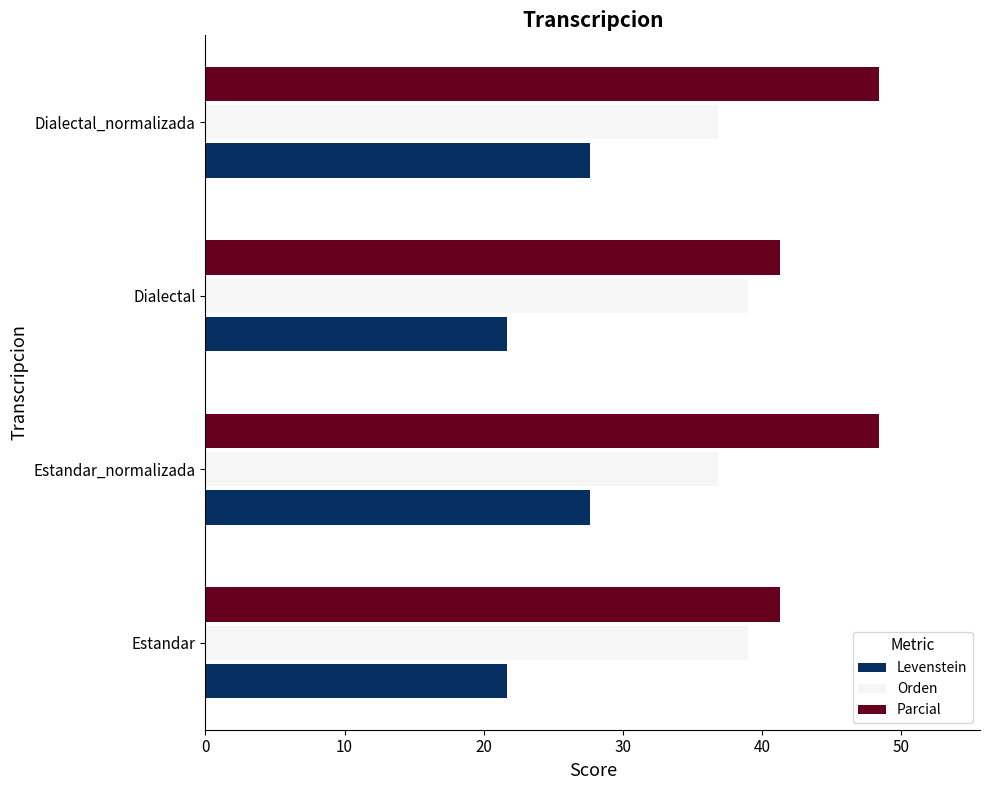

What is the maximum value shown in the chart?

48.4